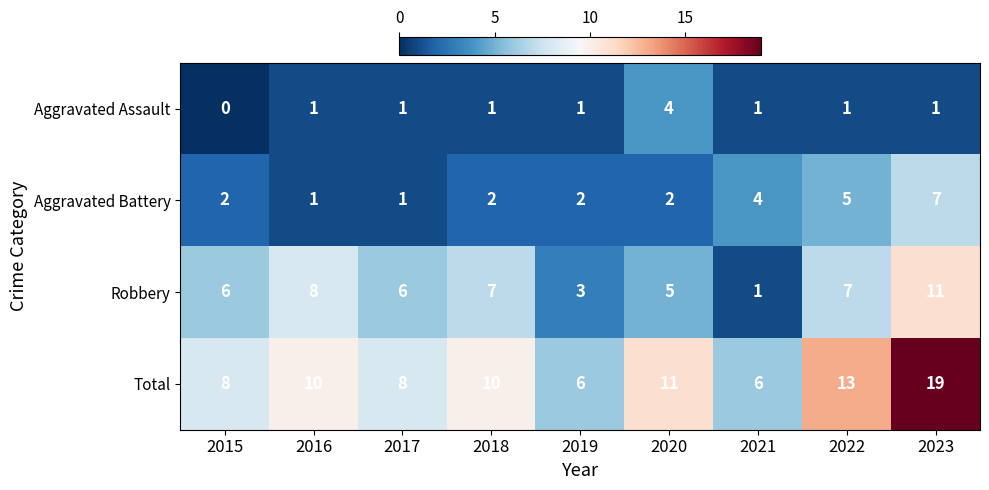

How many Aggravated Assault values are between 1 and 2?

7